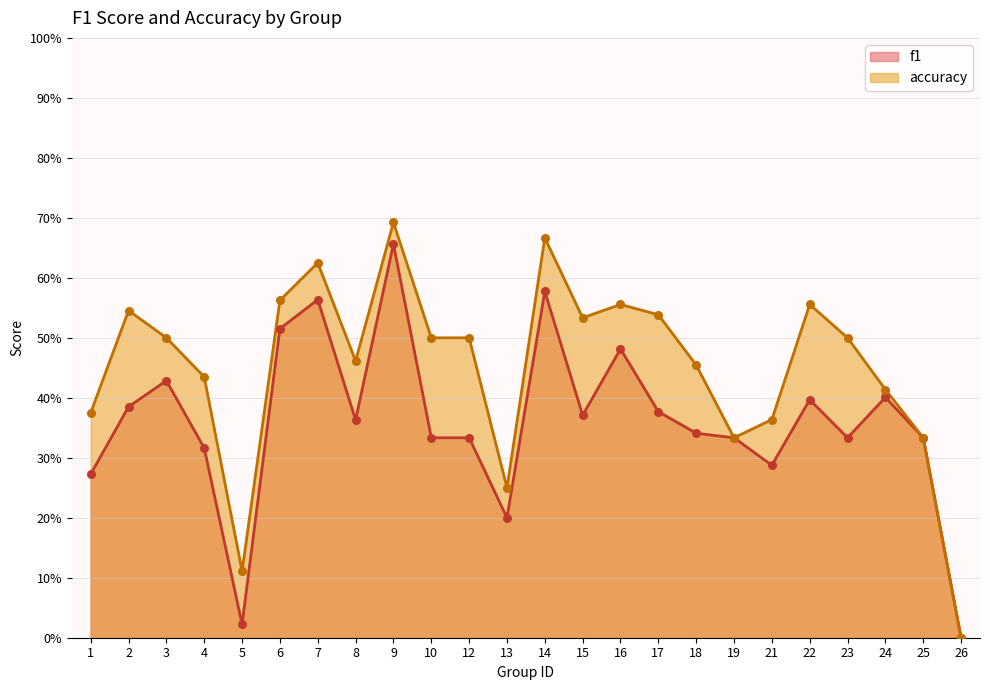

At which category is the sum across all series the highest?

9